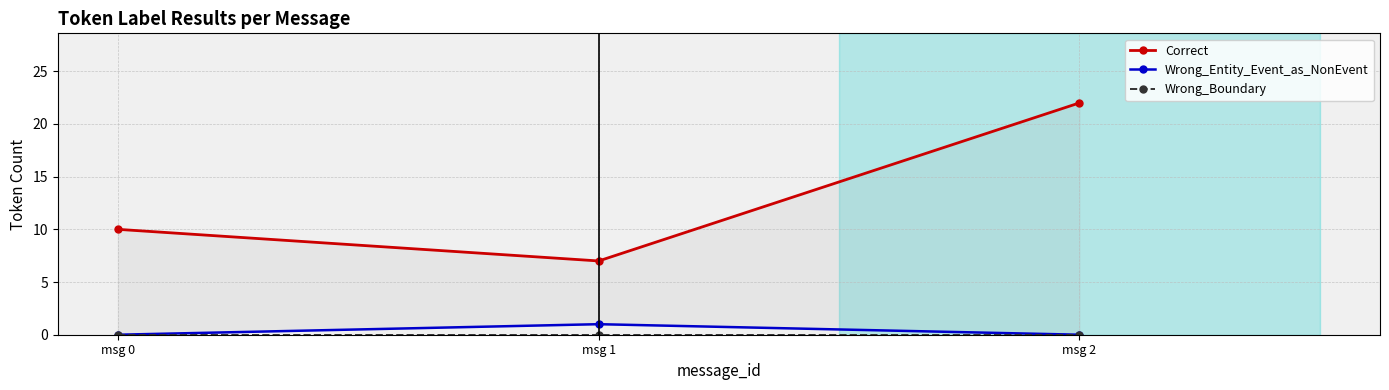

What is the difference between the maximum and second lowest values in the Wrong_Entity_Event_as_NonEvent series?

1